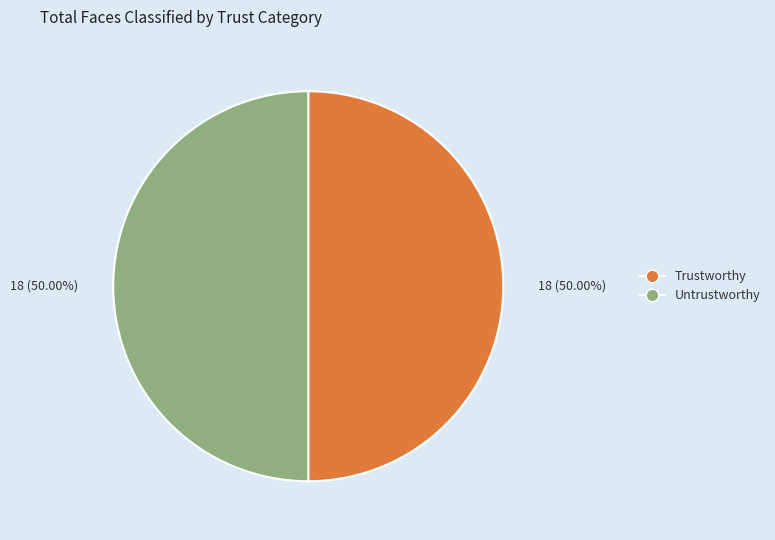

Combined, do Trustworthy and Untrustworthy account for over 50%?

Yes